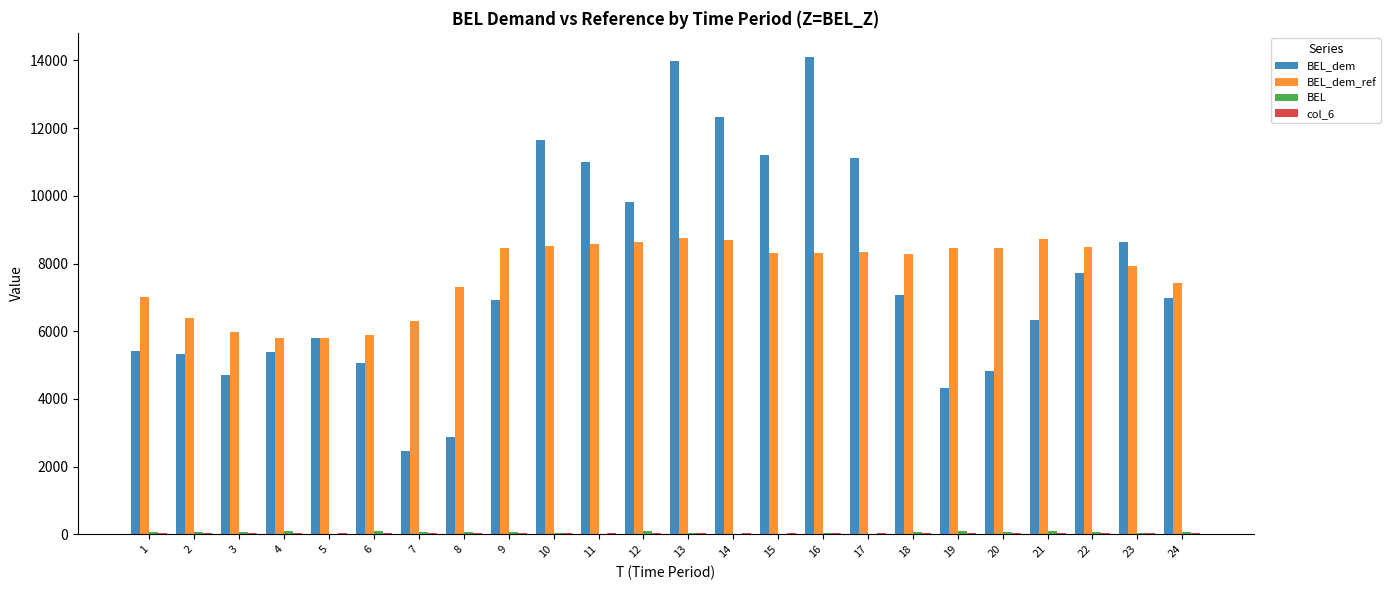

What is the maximum value shown in the chart?

14111.3